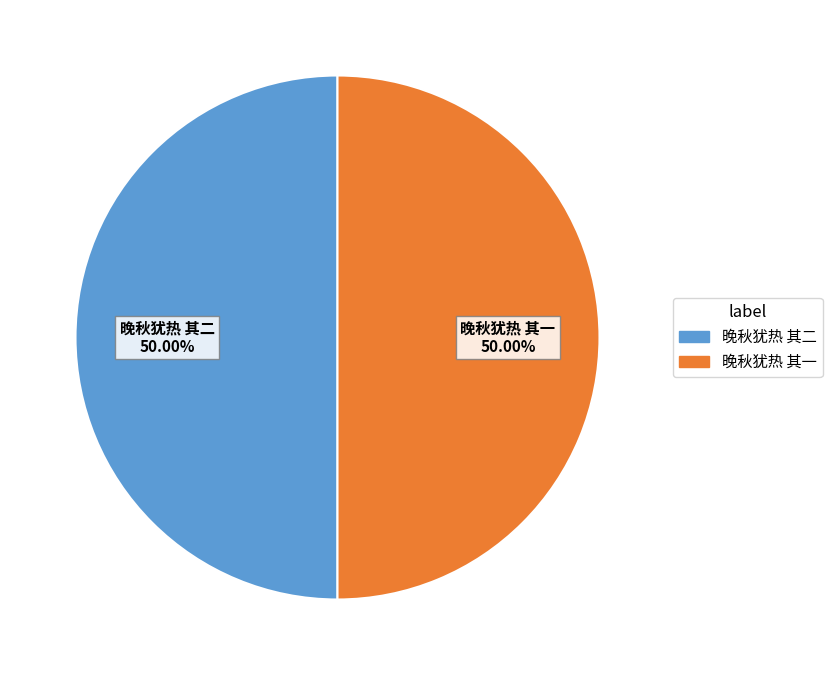

How much of the chart is everything except 晚秋犹热 其二?

50.0%